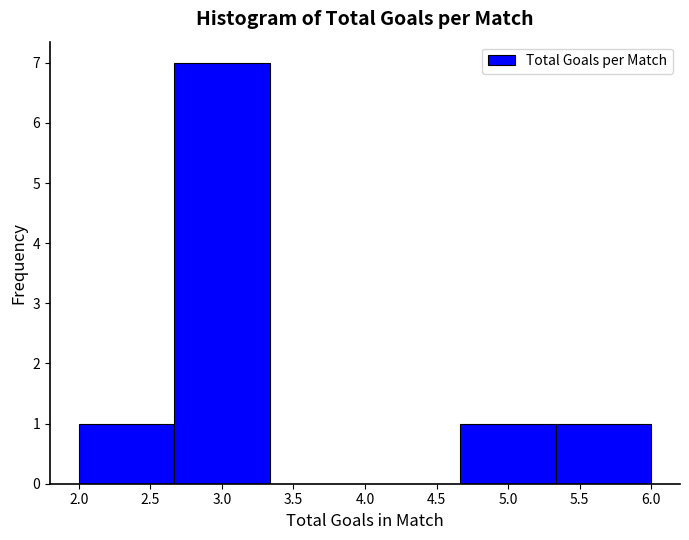

Over which range of the x-axis is the bar tallest?

2.65 to 3.35